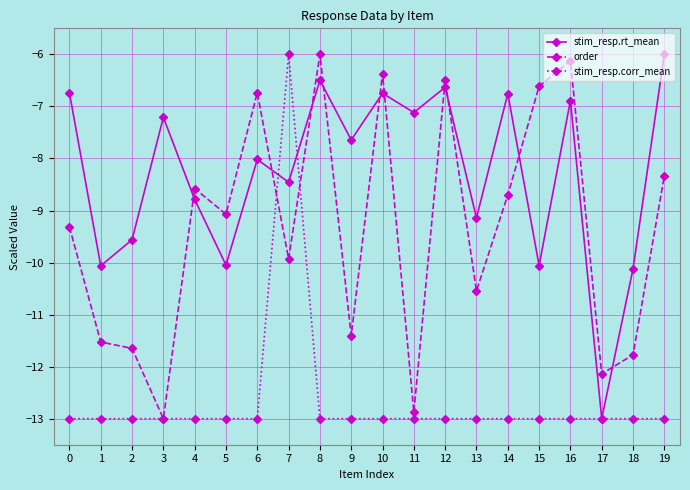

What is the value of the stim_resp.rt_mean point at the 18th from the left?

-13.0